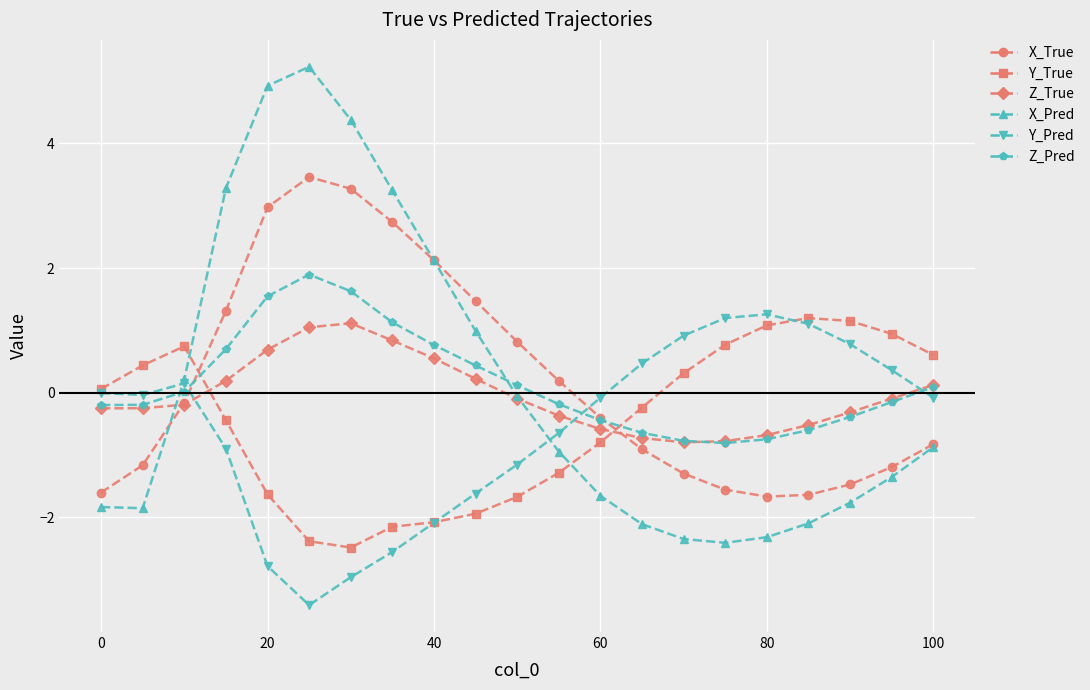

Does the chart have visible grid lines?

Yes